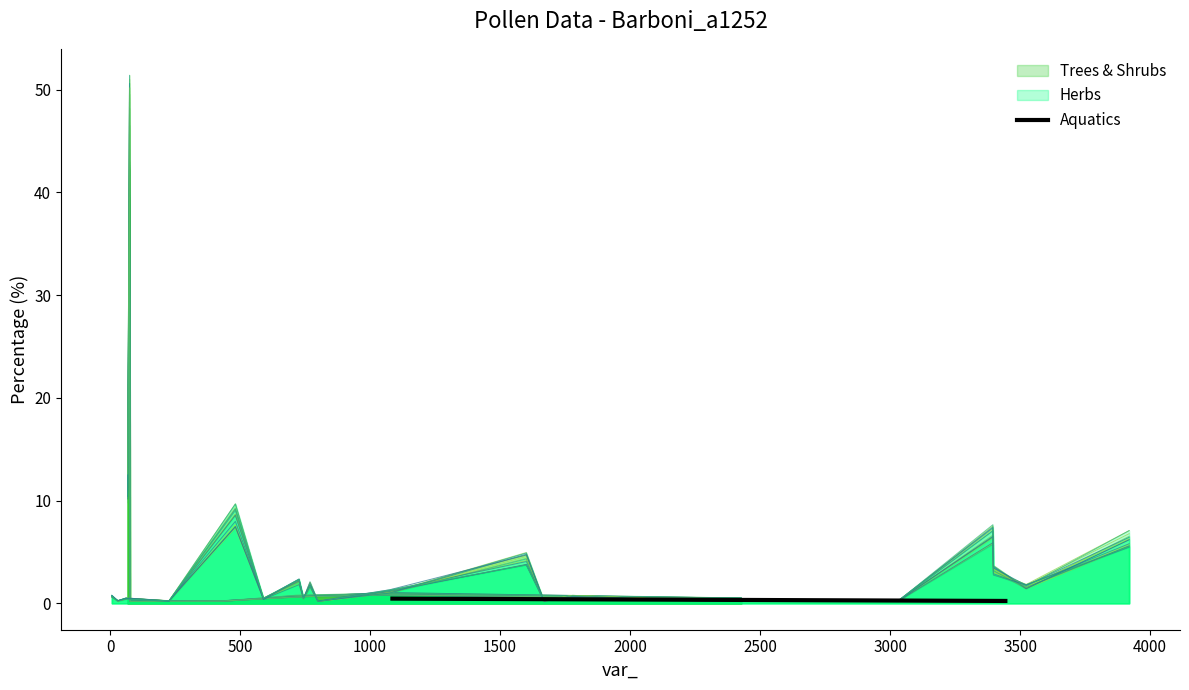

What is the highest value of the Trees & Shrubs series?

51.4